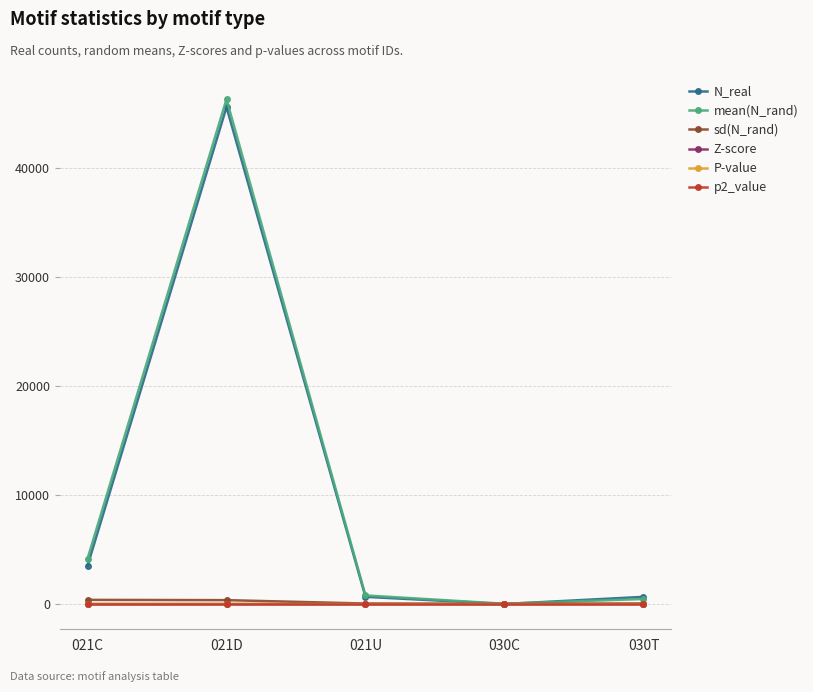

At which category does the chart reach its peak across all series?

021D